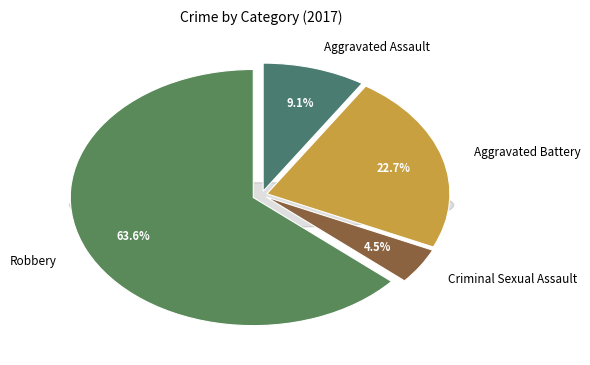

Is it true that Aggravated Assault is 1% of the pie?

False